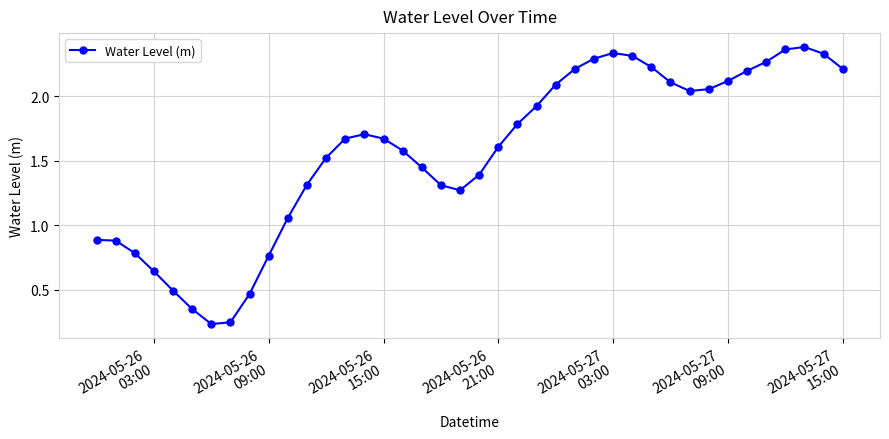

What is the sum of all values?

62.6